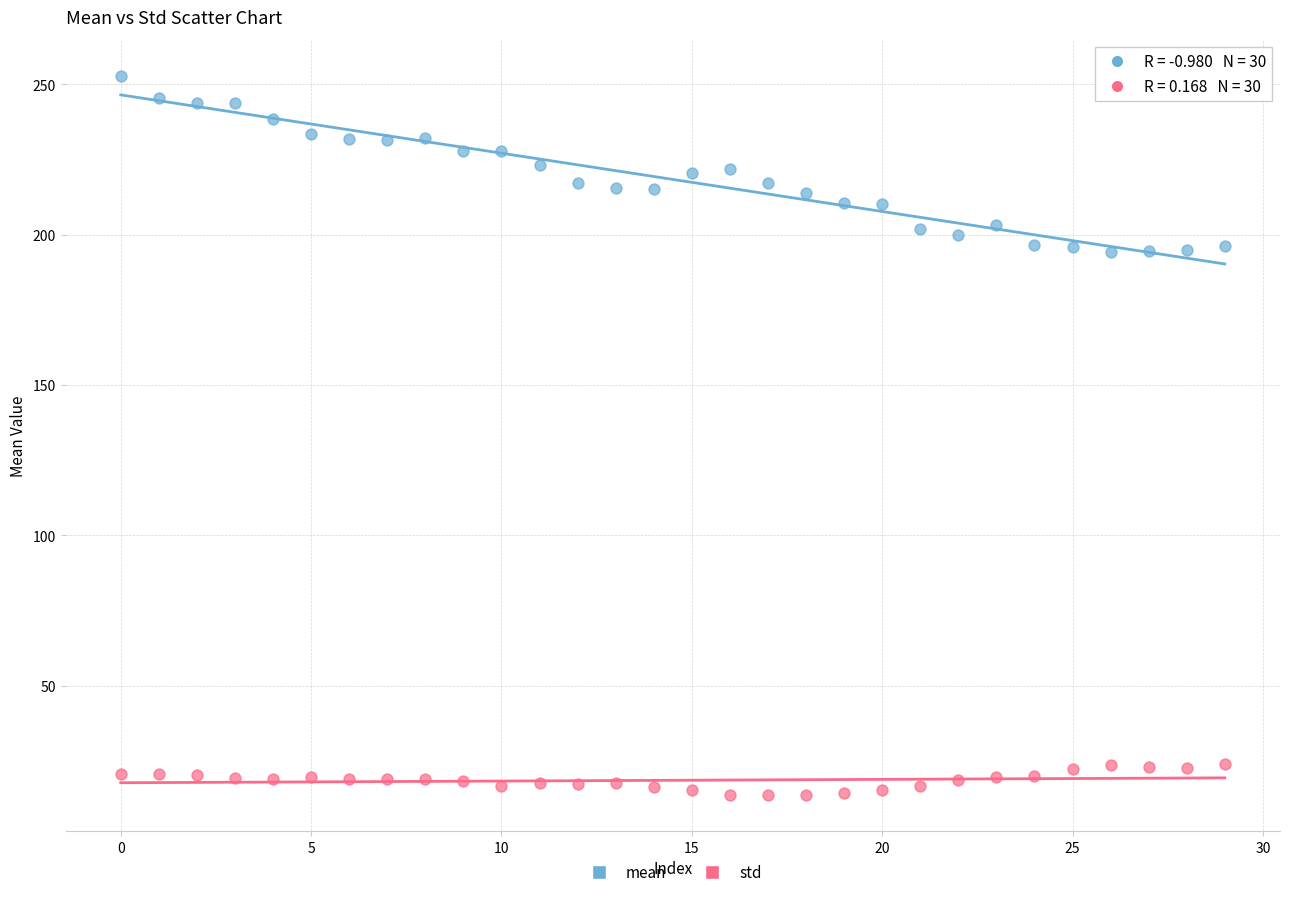

Which series contains the highest Y value?

mean